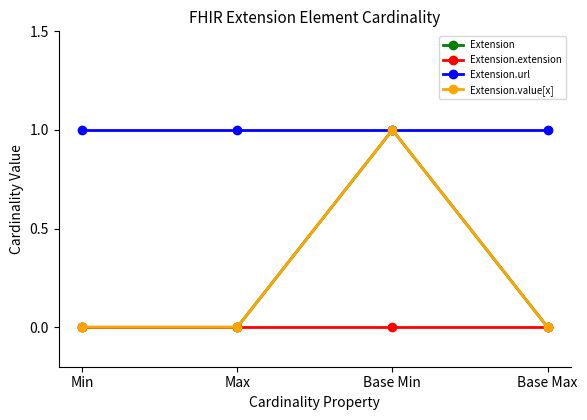

At how many categories does at least one series exceed 0?

4